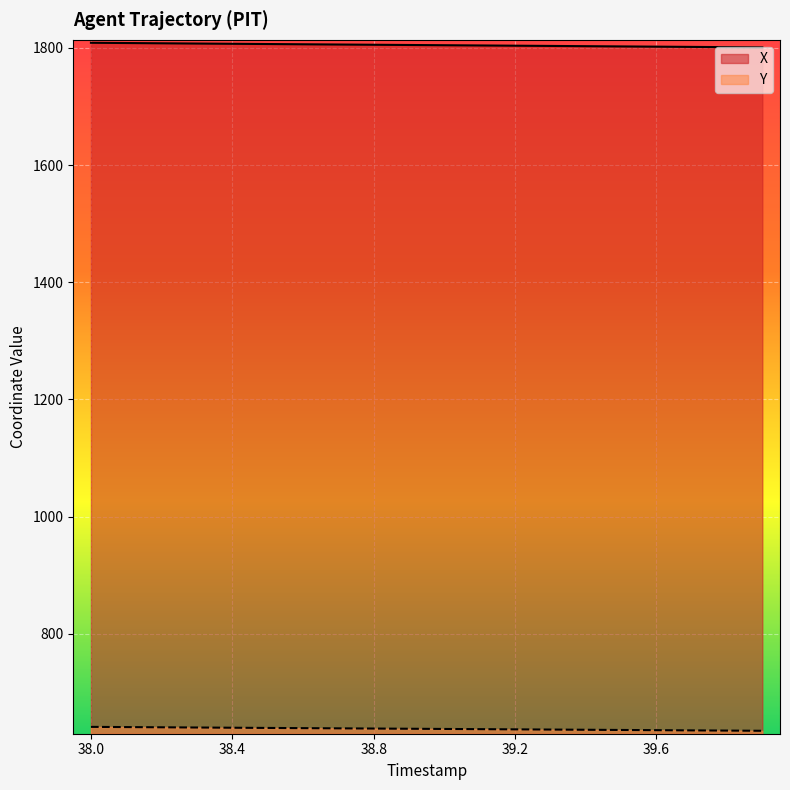

The value of X at 17 is 3176.7. True or false?

False